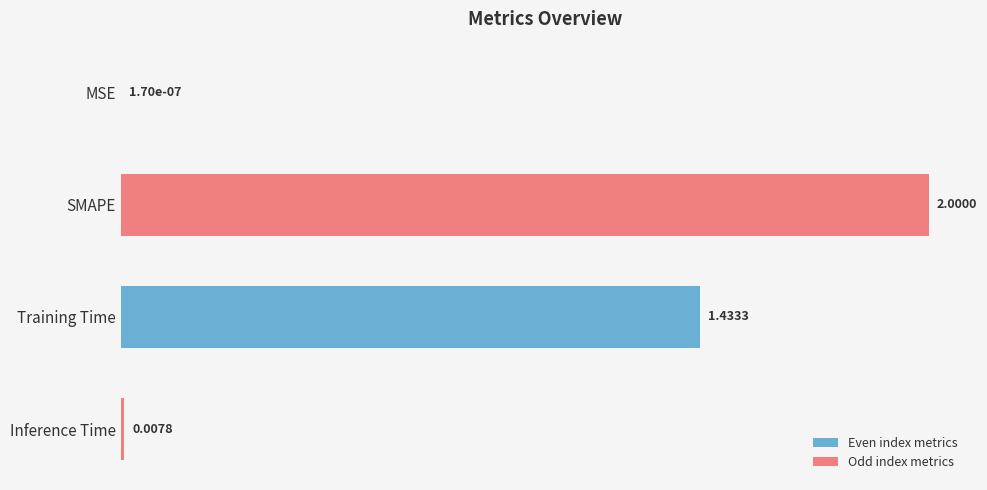

At which label is the value closest to 1?

Training Time